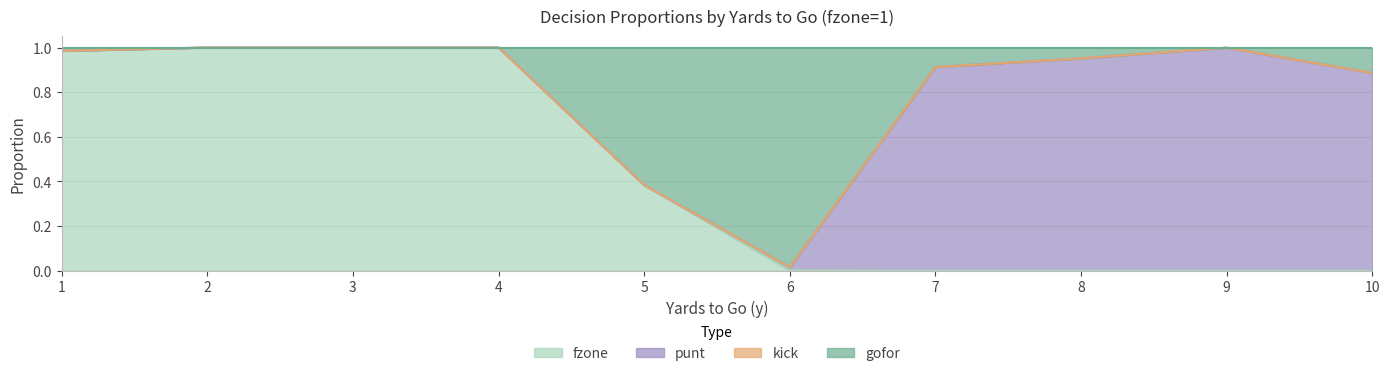

The fzone series shows 0.6 at 10. True or false?

False